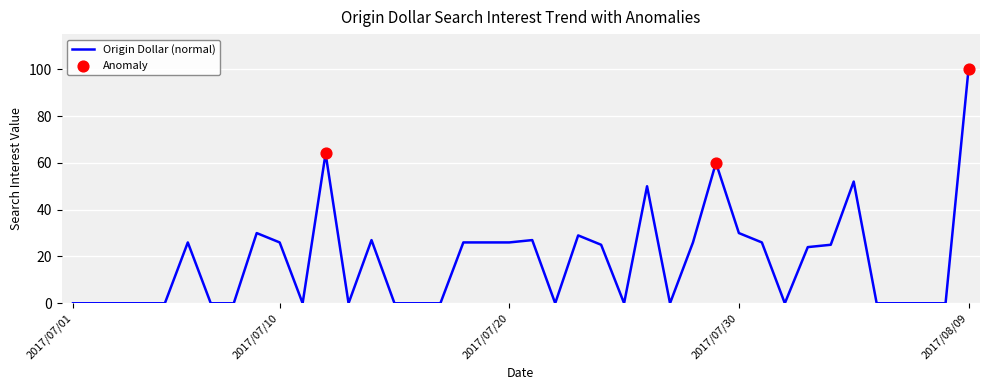

What is the difference between the maximum and minimum values?

100